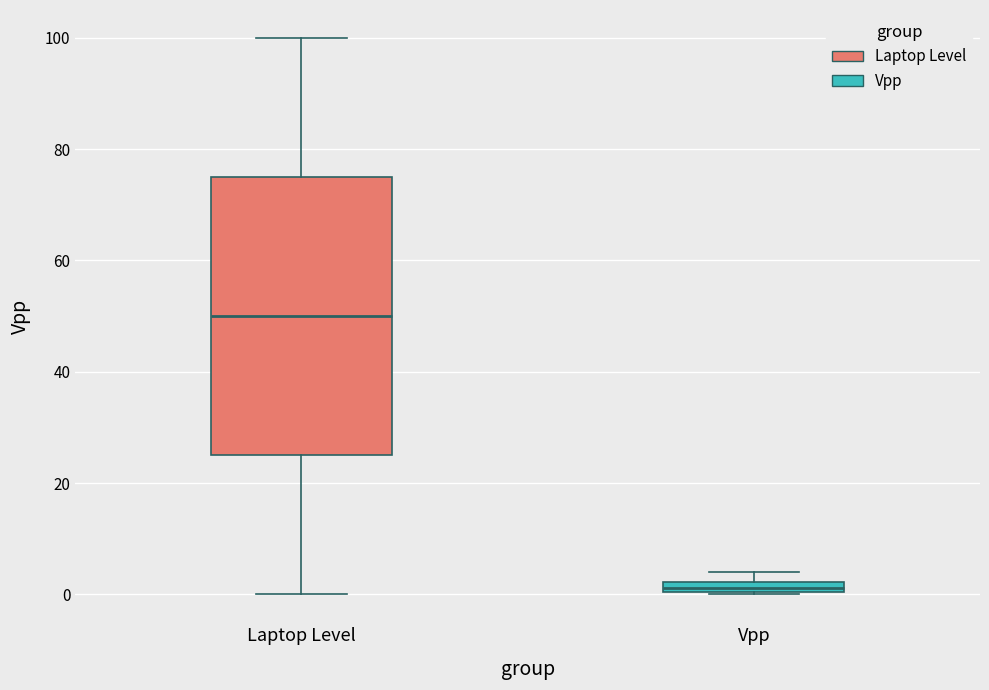

Which box has the highest median line?

Laptop Level